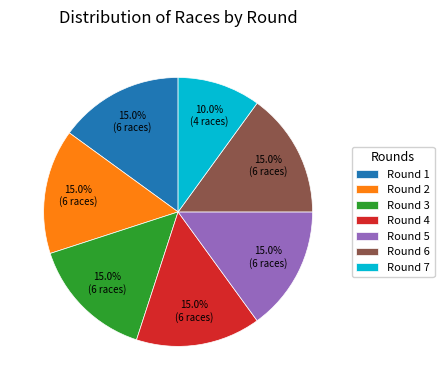

What percentage is the Round 3 slice, to the nearest percent?

15%